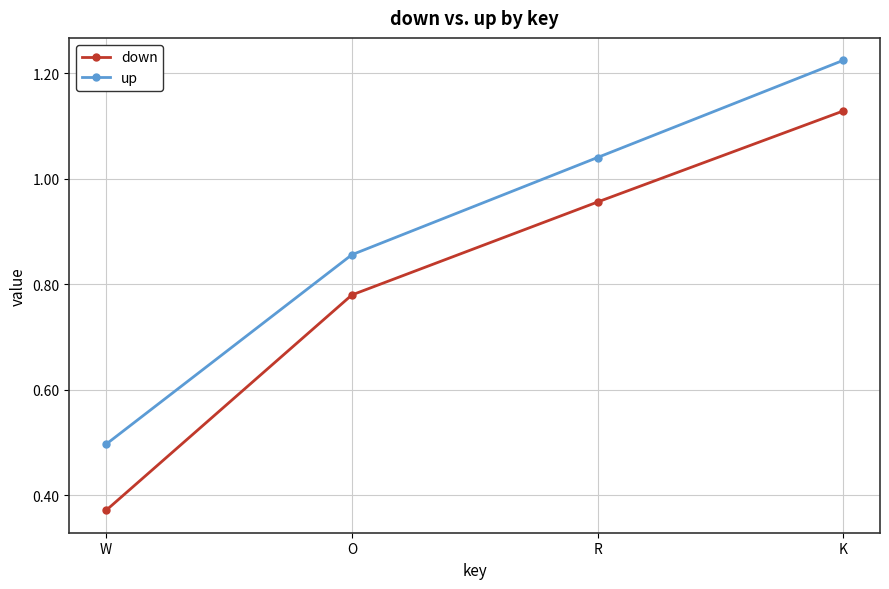

What are all the series names shown in the legend?

down, up